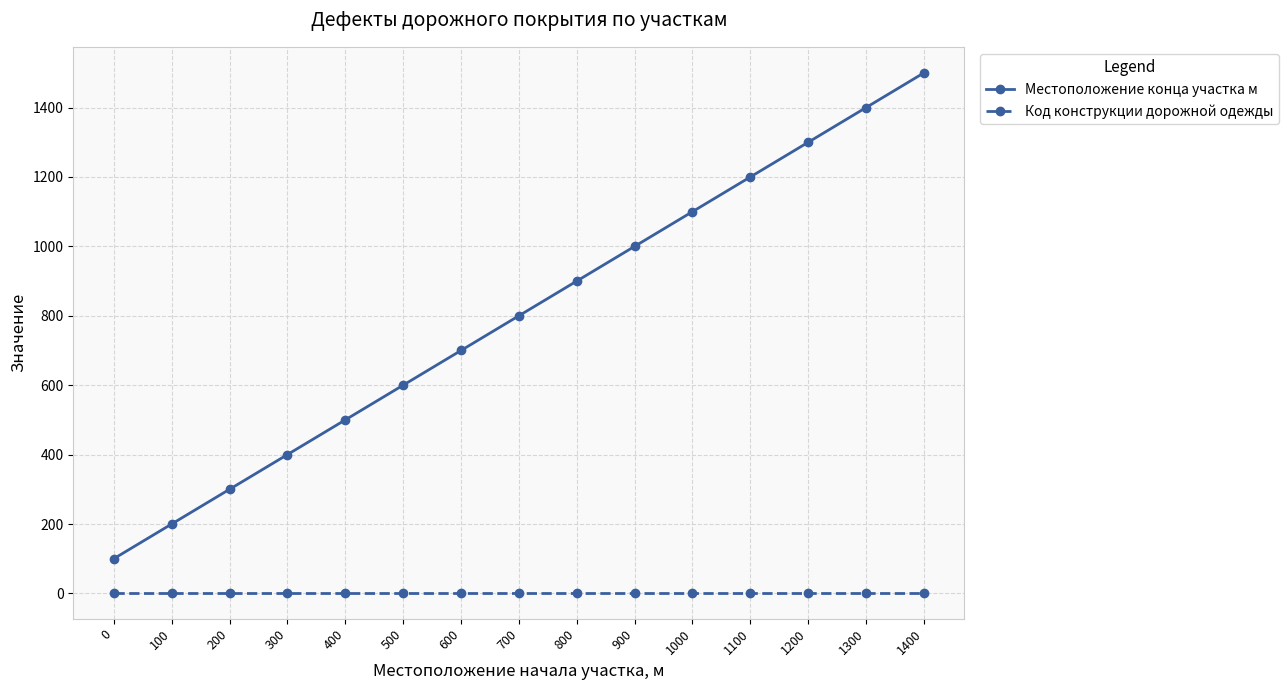

Which series changed the most between 700 and 900?

Местоположение конца участка м